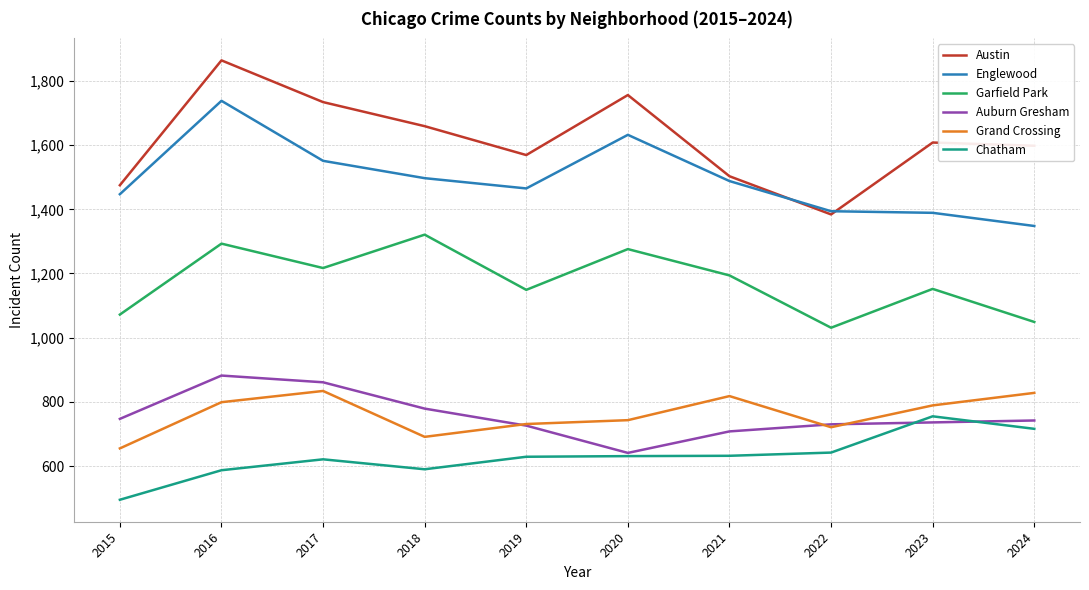

Which series changed the most between 2016 and 2017?

Englewood